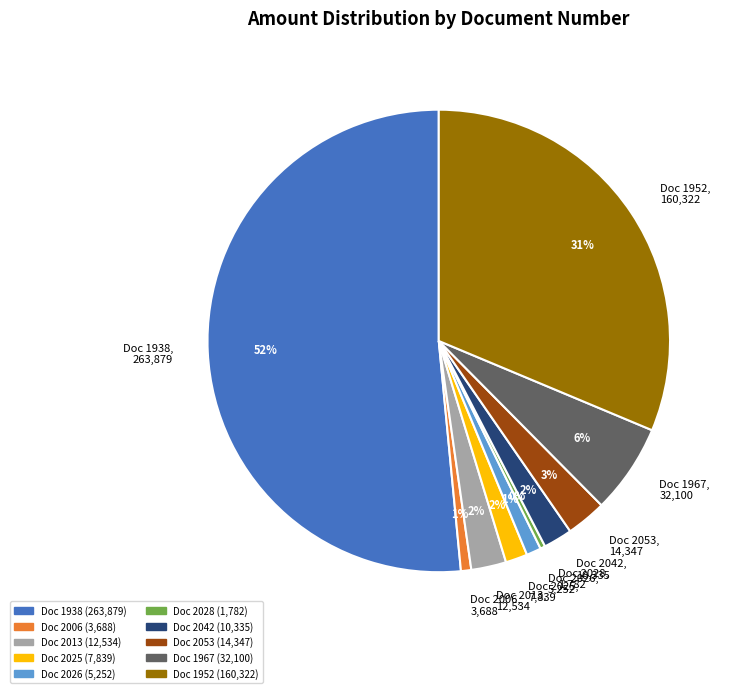

The Doc 2025, 7,839 slice represents 2% of the pie. True or false?

True